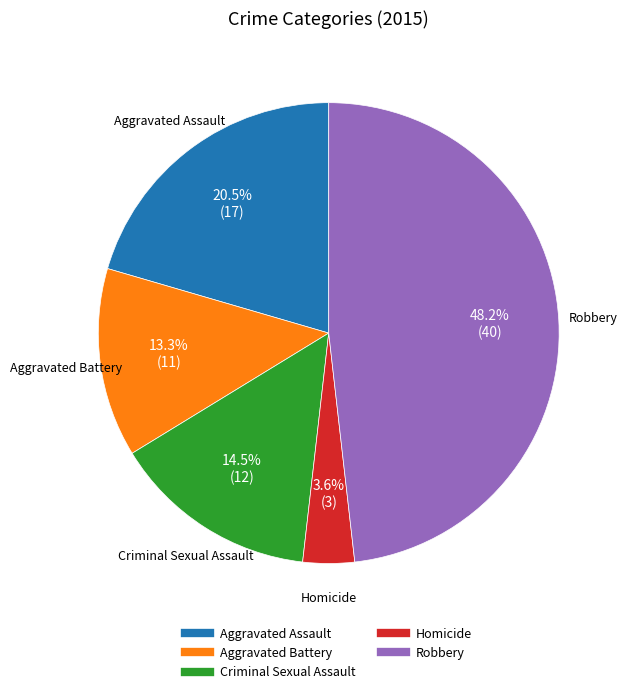

Does Criminal Sexual Assault account for over 50% of the chart?

No